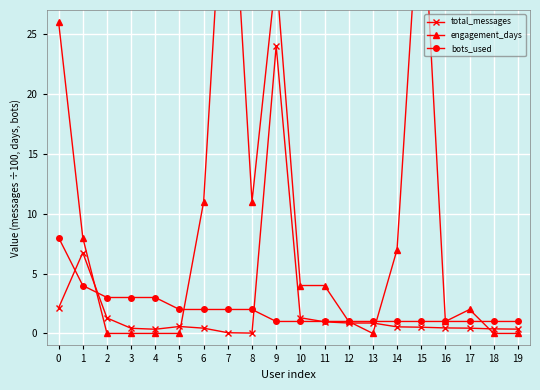

Is the value of total_messages at 11 greater than the value of bots_used at 6?

No